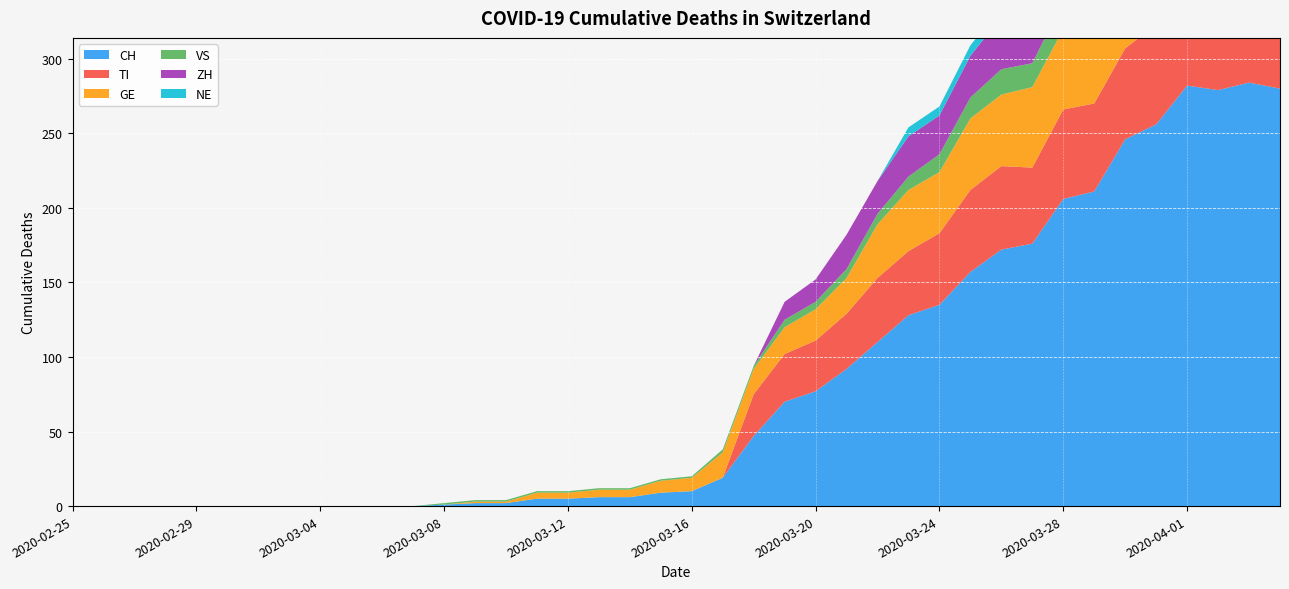

Reading left to right, what are all the values shown in this chart?

CH: 2020-02-25=0	2020-02-26=0	2020-02-27=0	2020-02-28=0	2020-02-29=0	2020-03-01=0	2020-03-02=0	2020-03-03=0	2020-03-04=0	2020-03-05=0	2020-03-06=0	2020-03-07=0	2020-03-08=1	2020-03-09=2	2020-03-10=2	2020-03-11=5	2020-03-12=5	2020-03-13=6	2020-03-14=6	2020-03-15=9	2020-03-16=10	2020-03-17=19	2020-03-18=47	2020-03-19=70	2020-03-20=77	2020-03-21=92	2020-03-22=110	2020-03-23=128	2020-03-24=135	2020-03-25=157	2020-03-26=172	2020-03-27=176	2020-03-28=206	2020-03-29=211	2020-03-30=246	2020-03-31=256	2020-04-01=282	2020-04-02=279	2020-04-03=284	2020-04-04=280
TI: 2020-02-25=0	2020-02-26=0	2020-02-27=0	2020-02-28=0	2020-02-29=0	2020-03-01=0	2020-03-02=0	2020-03-03=0	2020-03-04=0	2020-03-05=0	2020-03-06=0	2020-03-07=0	2020-03-08=0	2020-03-09=0	2020-03-10=0	2020-03-11=0	2020-03-12=0	2020-03-13=0	2020-03-14=0	2020-03-15=0	2020-03-16=0	2020-03-17=0	2020-03-18=28	2020-03-19=32	2020-03-20=34	2020-03-21=37	2020-03-22=43	2020-03-23=43	2020-03-24=48	2020-03-25=55	2020-03-26=56	2020-03-27=51	2020-03-28=60	2020-03-29=59	2020-03-30=61	2020-03-31=67	2020-04-01=72	2020-04-02=73	2020-04-03=67	2020-04-04=67
GE: 2020-02-25=0	2020-02-26=0	2020-02-27=0	2020-02-28=0	2020-02-29=0	2020-03-01=0	2020-03-02=0	2020-03-03=0	2020-03-04=0	2020-03-05=0	2020-03-06=0	2020-03-07=0	2020-03-08=0	2020-03-09=1	2020-03-10=1	2020-03-11=4	2020-03-12=4	2020-03-13=5	2020-03-14=5	2020-03-15=8	2020-03-16=9	2020-03-17=17	2020-03-18=17	2020-03-19=18	2020-03-20=21	2020-03-21=24	2020-03-22=36	2020-03-23=41	2020-03-24=41	2020-03-25=48	2020-03-26=48	2020-03-27=54	2020-03-28=54	2020-03-29=55	2020-03-30=54	2020-03-31=49	2020-04-01=58	2020-04-02=54	2020-04-03=58	2020-04-04=51
VS: 2020-02-25=0	2020-02-26=0	2020-02-27=0	2020-02-28=0	2020-02-29=0	2020-03-01=0	2020-03-02=0	2020-03-03=0	2020-03-04=0	2020-03-05=0	2020-03-06=0	2020-03-07=0	2020-03-08=1	2020-03-09=1	2020-03-10=1	2020-03-11=1	2020-03-12=1	2020-03-13=1	2020-03-14=1	2020-03-15=1	2020-03-16=1	2020-03-17=2	2020-03-18=2	2020-03-19=5	2020-03-20=5	2020-03-21=6	2020-03-22=7	2020-03-23=9	2020-03-24=12	2020-03-25=14	2020-03-26=17	2020-03-27=16	2020-03-28=19	2020-03-29=21	2020-03-30=23	2020-03-31=23	2020-04-01=25	2020-04-02=24	2020-04-03=23	2020-04-04=23
ZH: 2020-02-25=0	2020-02-26=0	2020-02-27=0	2020-02-28=0	2020-02-29=0	2020-03-01=0	2020-03-02=0	2020-03-03=0	2020-03-04=0	2020-03-05=0	2020-03-06=0	2020-03-07=0	2020-03-08=0	2020-03-09=0	2020-03-10=0	2020-03-11=0	2020-03-12=0	2020-03-13=0	2020-03-14=0	2020-03-15=0	2020-03-16=0	2020-03-17=0	2020-03-18=0	2020-03-19=12	2020-03-20=15	2020-03-21=23	2020-03-22=22	2020-03-23=27	2020-03-24=26	2020-03-25=28	2020-03-26=35	2020-03-27=38	2020-03-28=42	2020-03-29=46	2020-03-30=46	2020-03-31=50	2020-04-01=54	2020-04-02=53	2020-04-03=57	2020-04-04=59
NE: 2020-02-25=0	2020-02-26=0	2020-02-27=0	2020-02-28=0	2020-02-29=0	2020-03-01=0	2020-03-02=0	2020-03-03=0	2020-03-04=0	2020-03-05=0	2020-03-06=0	2020-03-07=0	2020-03-08=0	2020-03-09=0	2020-03-10=0	2020-03-11=0	2020-03-12=0	2020-03-13=0	2020-03-14=0	2020-03-15=0	2020-03-16=0	2020-03-17=0	2020-03-18=0	2020-03-19=0	2020-03-20=0	2020-03-21=0	2020-03-22=0	2020-03-23=6	2020-03-24=6	2020-03-25=7	2020-03-26=7	2020-03-27=7	2020-03-28=8	2020-03-29=6	2020-03-30=6	2020-03-31=8	2020-04-01=8	2020-04-02=10	2020-04-03=9	2020-04-04=9